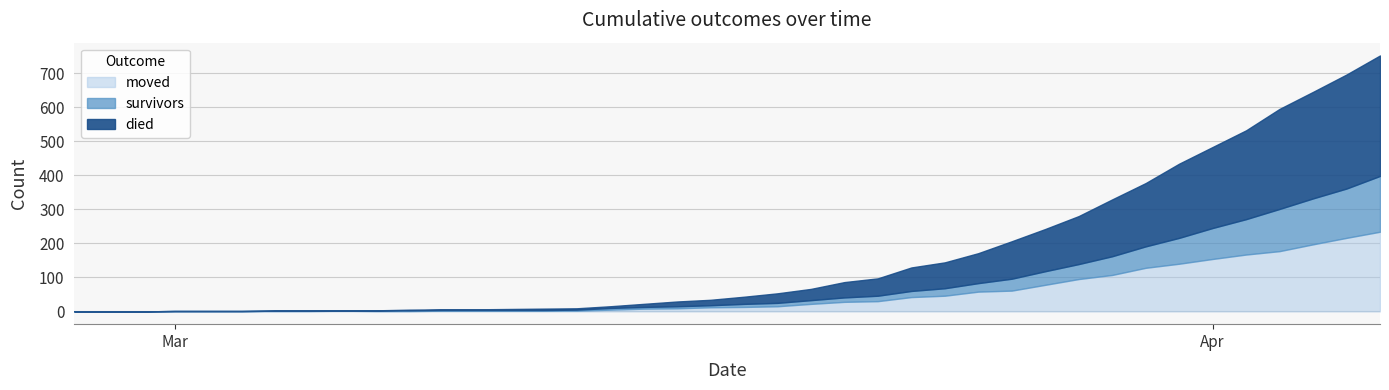

What is the total value across all series at 2020-03-18?

43